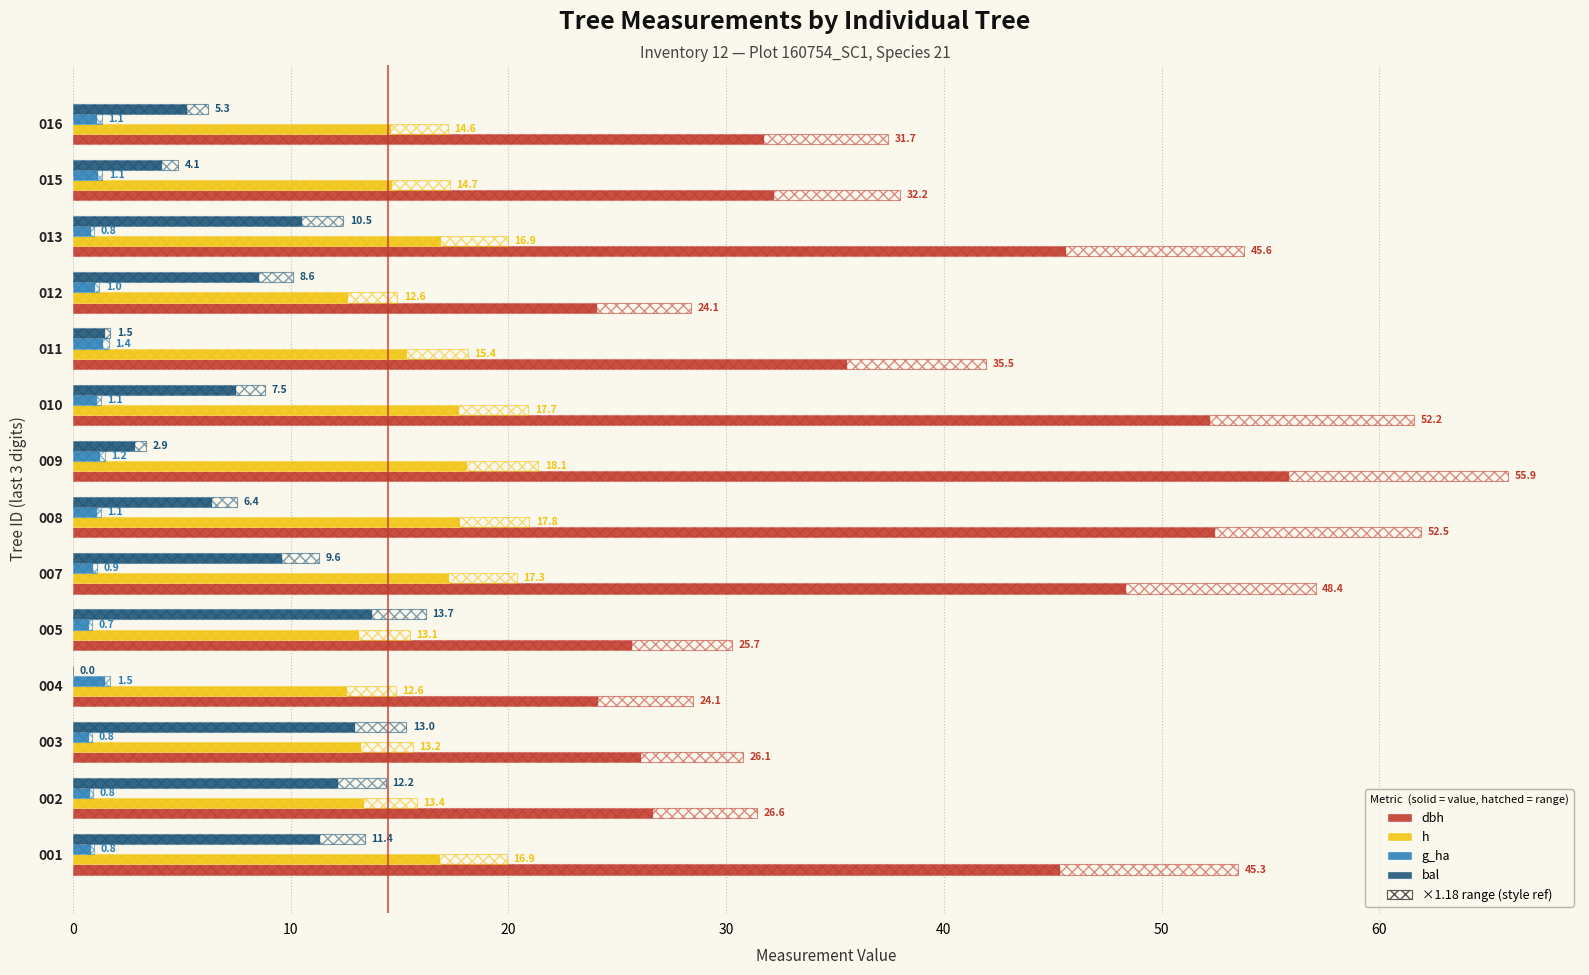

Rank the series by their average value, from lowest to highest.

g_ha, bal, h, dbh